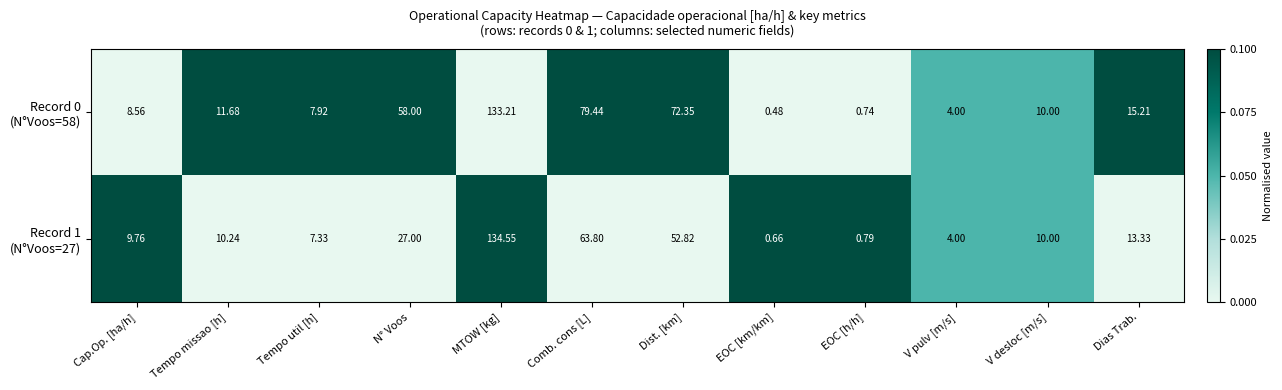

At which category is the sum across all series the highest?

MTOW [kg]